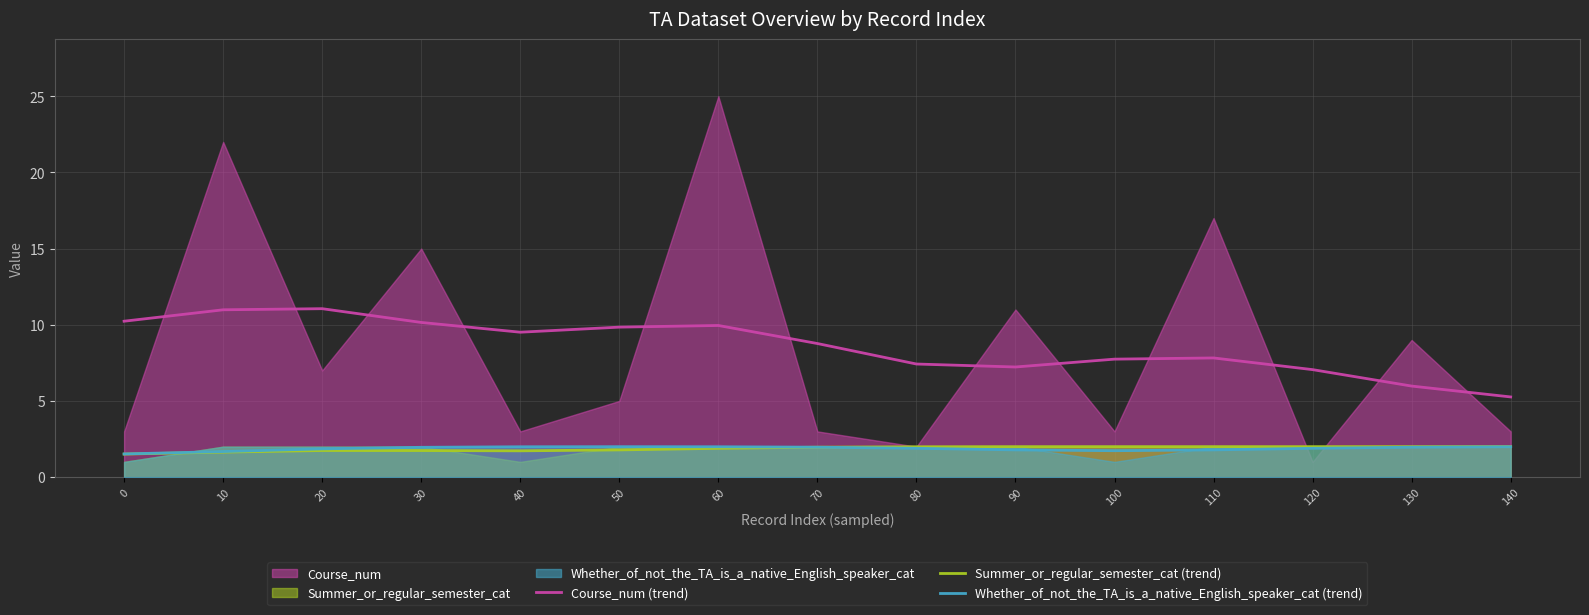

What is the difference between the Course_num (trend) values at 30 and 100?

2.4